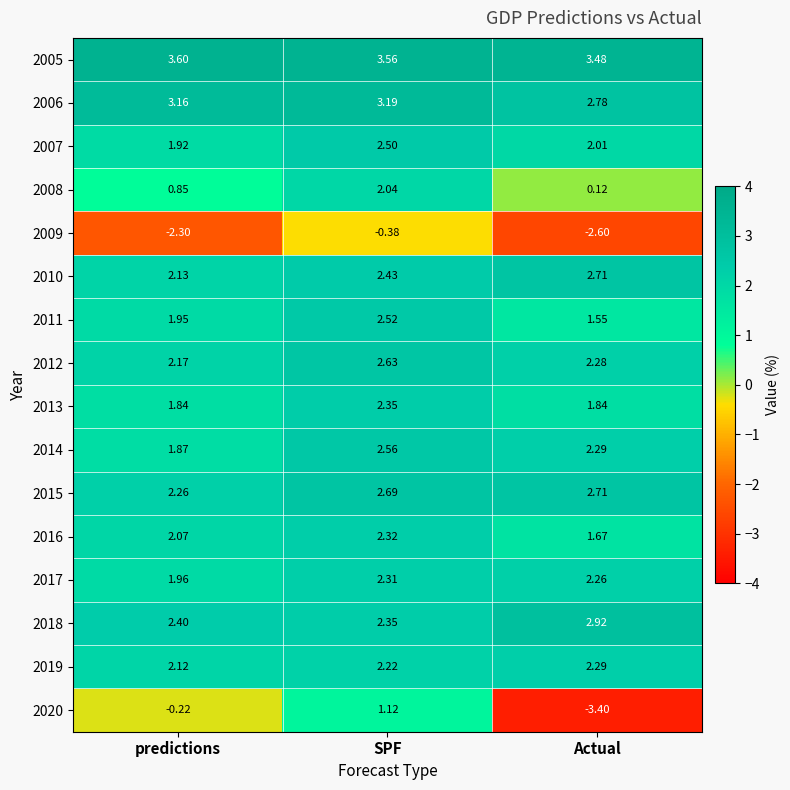

Is the value of 2019 at SPF greater than the value of 2020 at predictions?

Yes